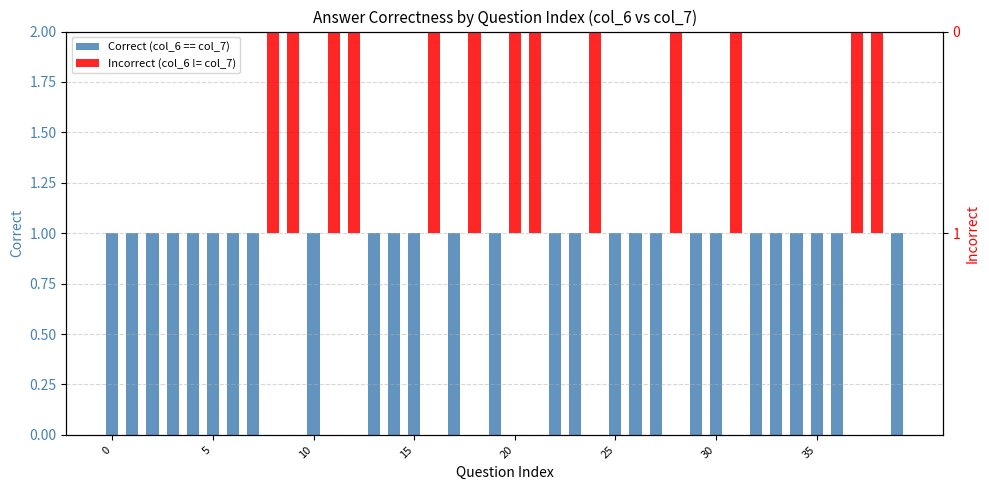

What is the value of the Correct (col_6 == col_7) bar at the 28th from the left?

1